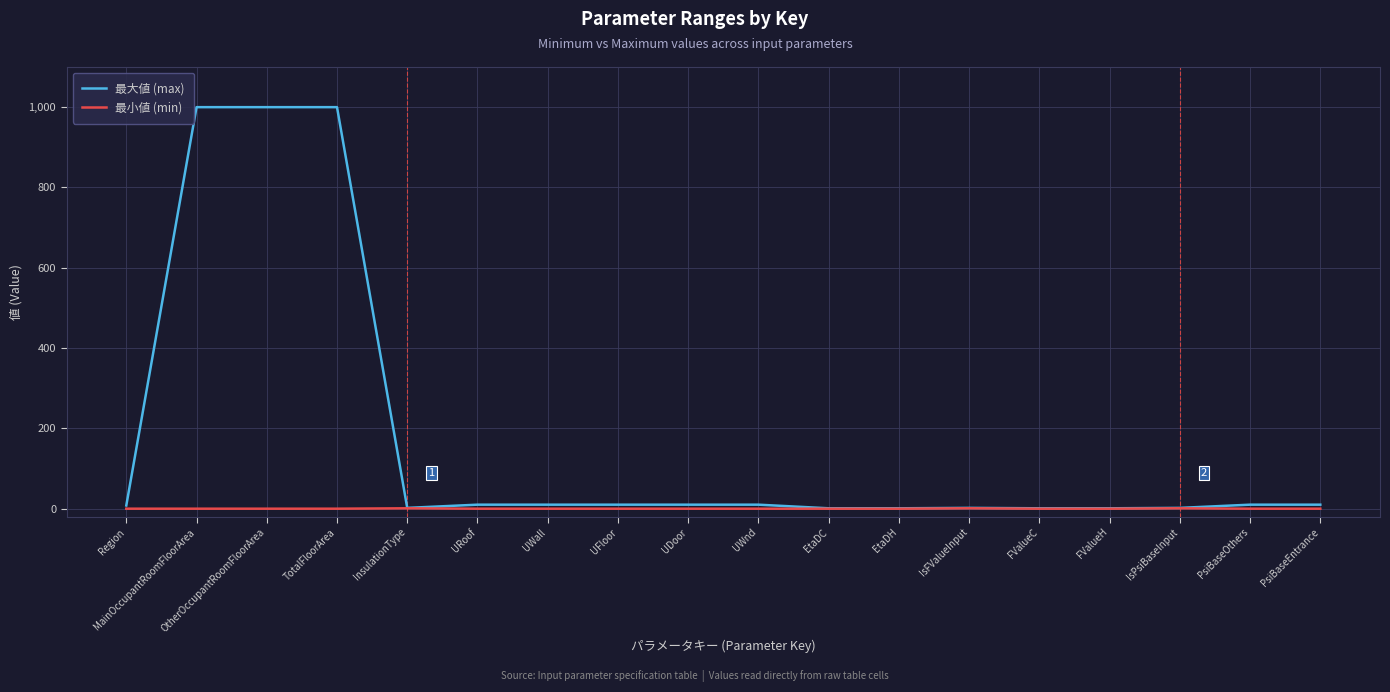

True or false: 最小値 (min) has a value of 0.0 at UFloor.

True